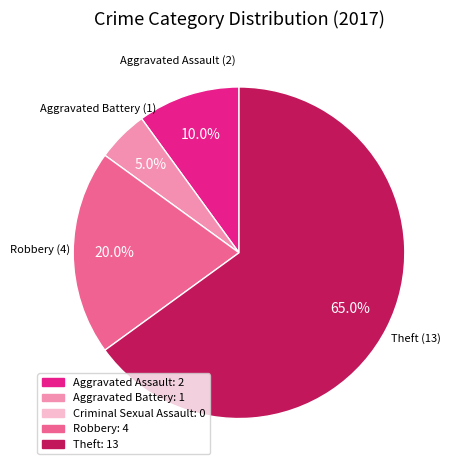

Is there any slice that represents more than half of the pie?

Yes